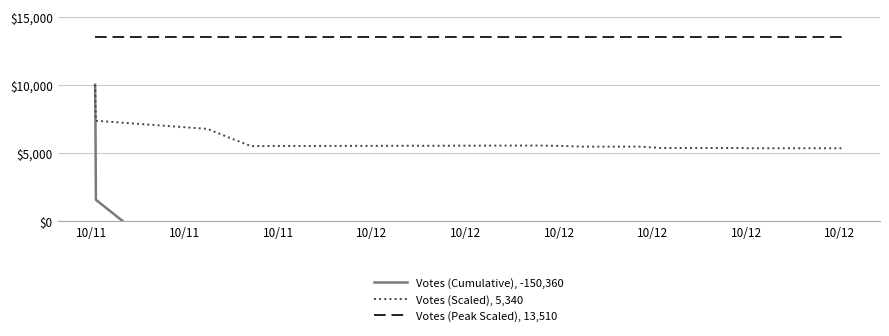

What is the maximum value shown in the chart?

13510